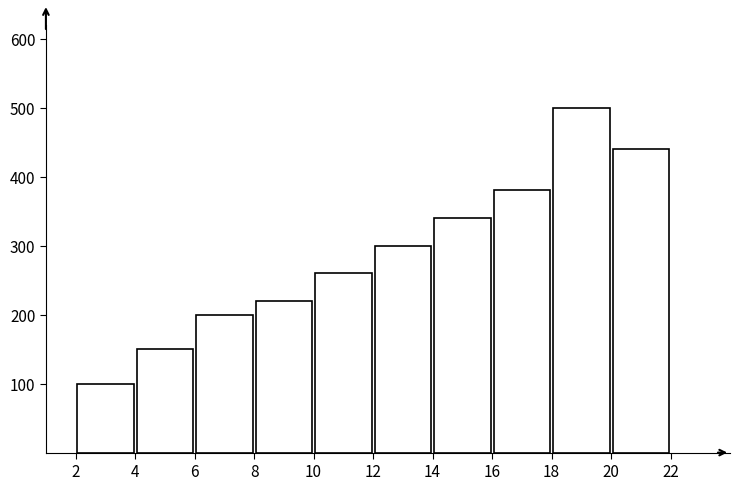

What is the height of the bar covering 6 to 8 on the x-axis? The values are not printed on the chart, so give them approximately, as read against the axis.

200